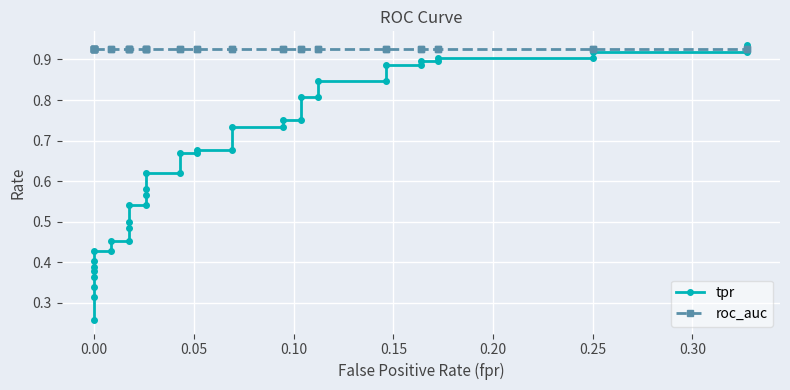

True or false: roc_auc has more than 0 points higher than both neighbors.

False